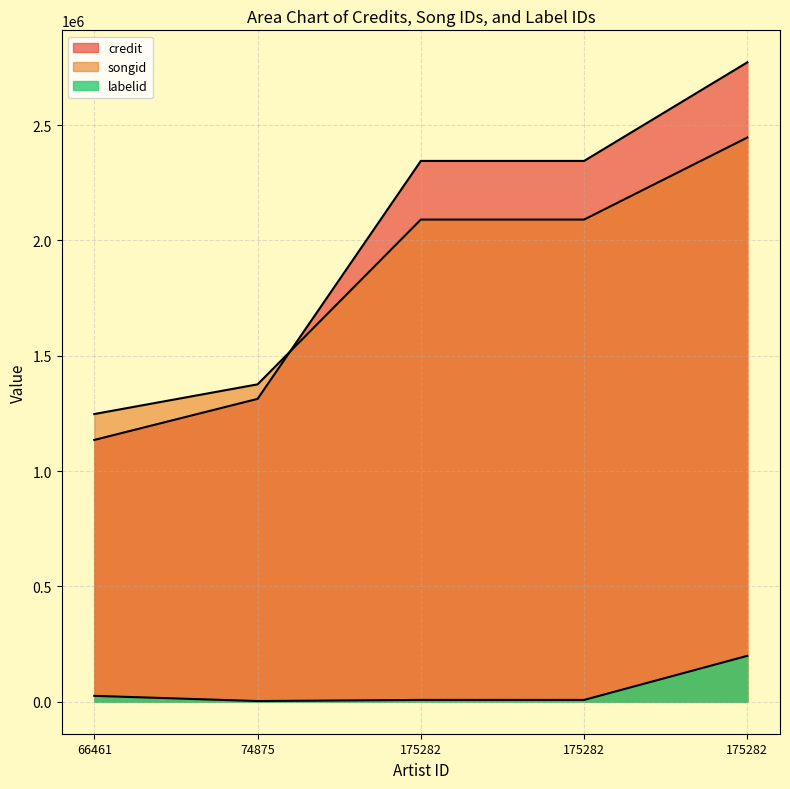

How many data points in labelid are less than 7955?

1